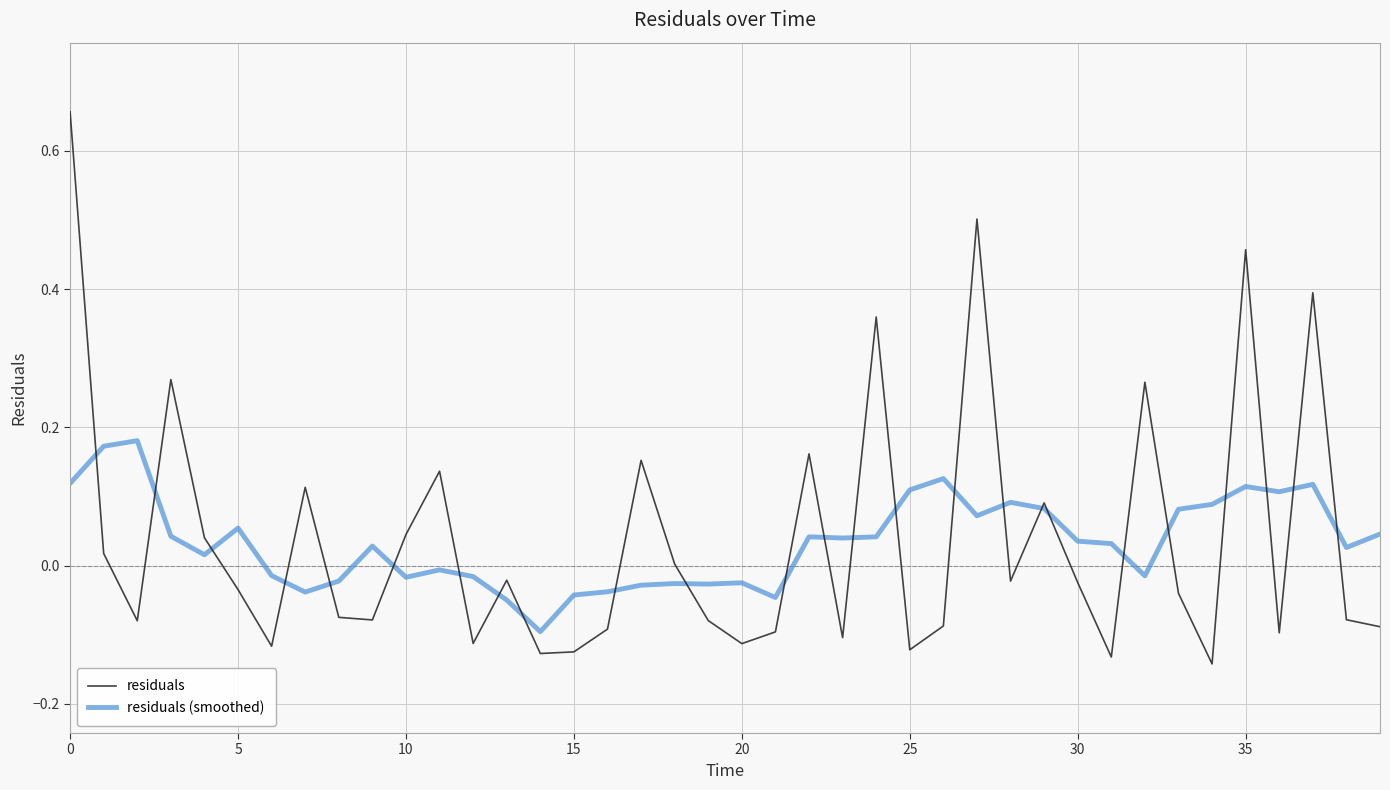

What are all the series names shown in the legend?

residuals, residuals (smoothed)